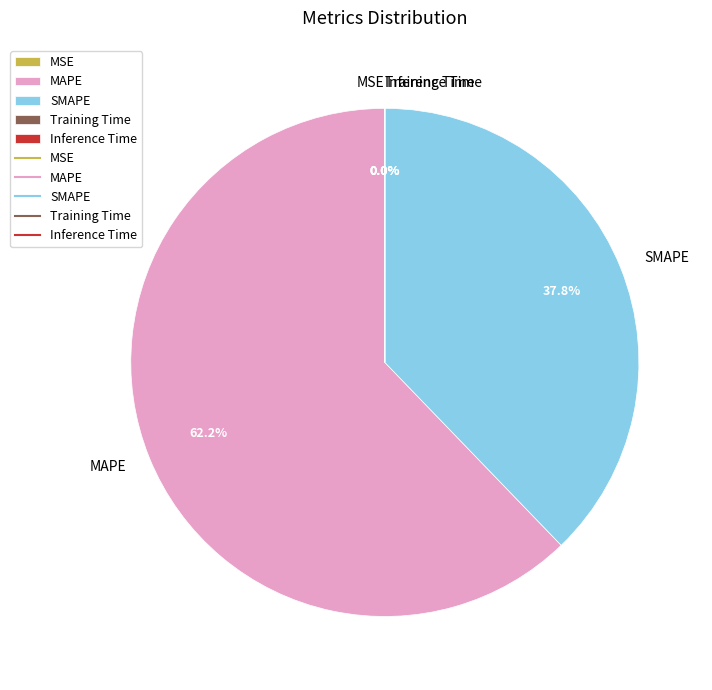

Which category has the biggest portion of the pie?

MAPE